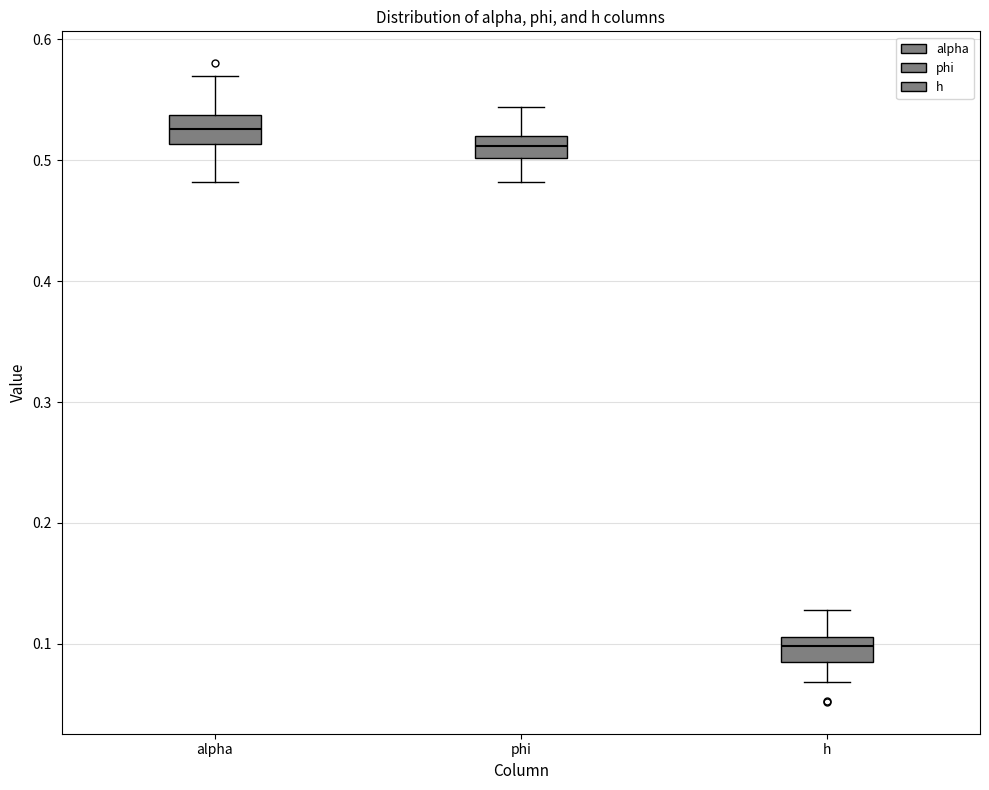

Which box's median line is the highest?

alpha